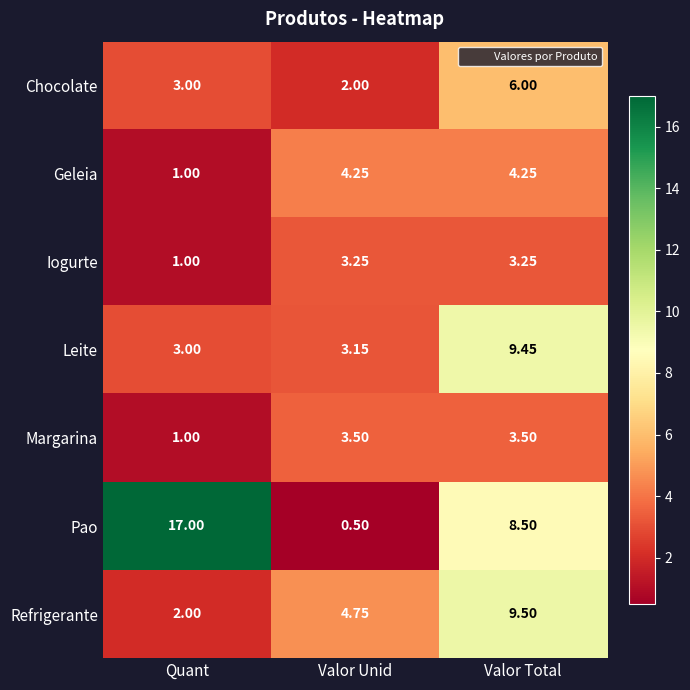

Rank the categories by Leite value from highest to lowest.

Valor Total, Valor Unid, Quant